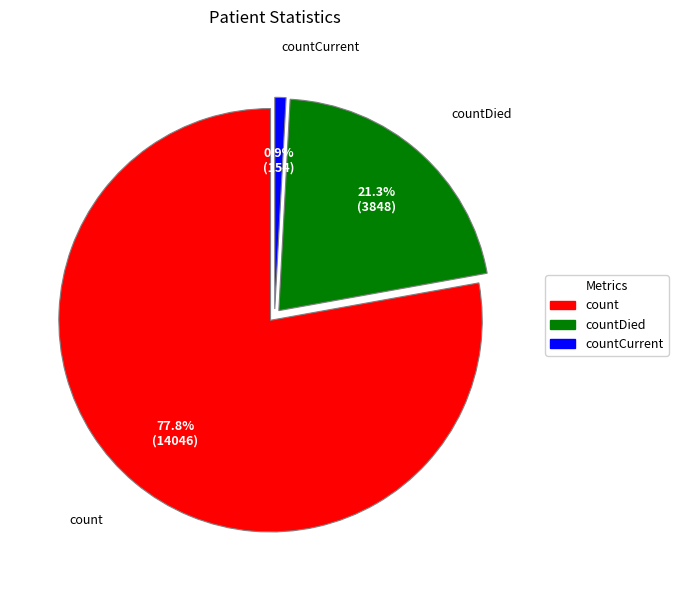

Is there a majority slice in this chart?

Yes